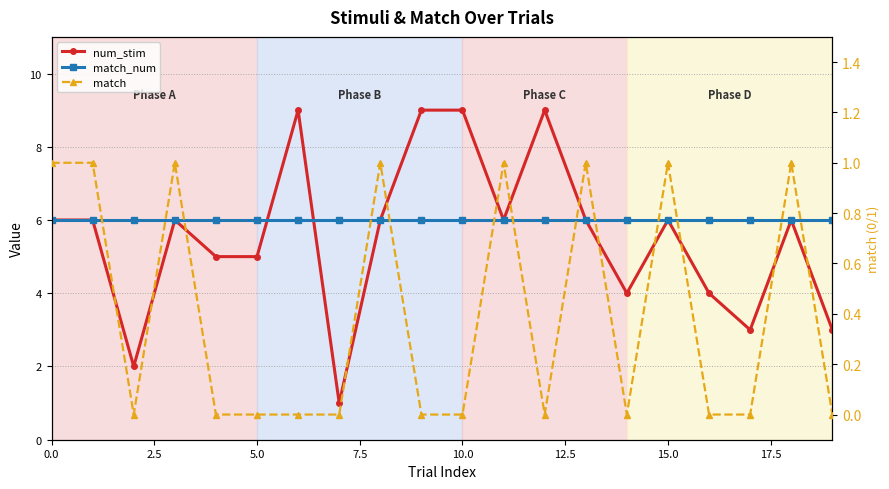

True or false: num_stim and match cross at least once.

False